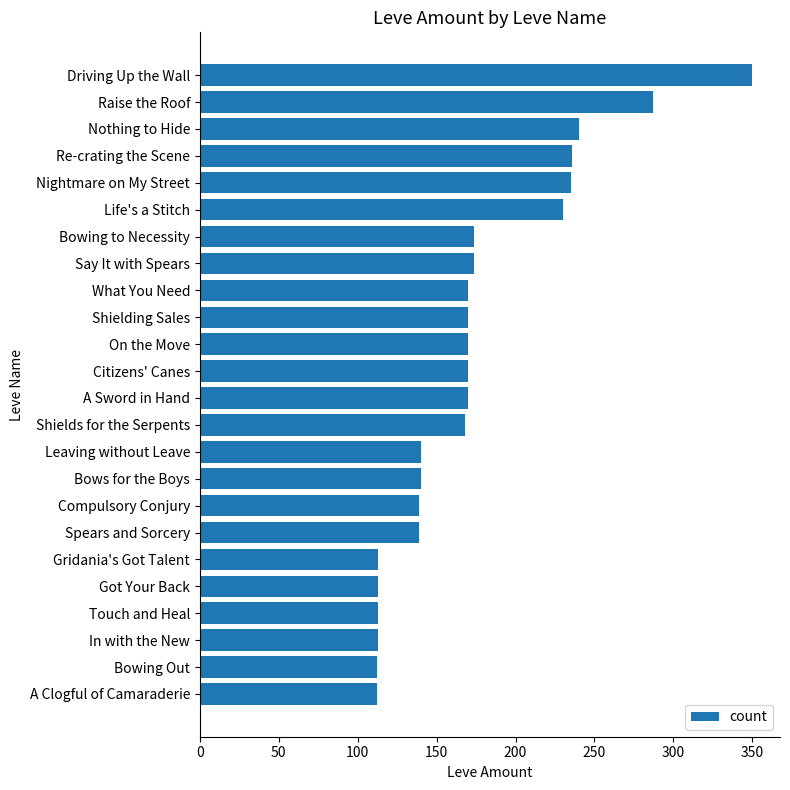

What is the difference between the second highest and second lowest values?

175